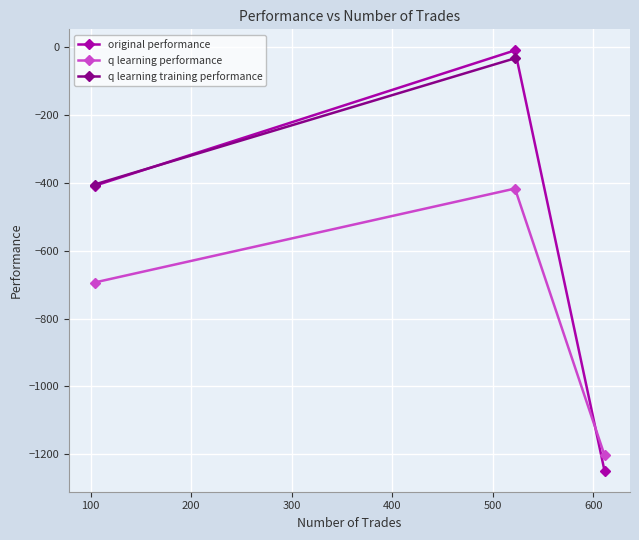

What is the value of the original performance point at the 1st from the left?

-408.4